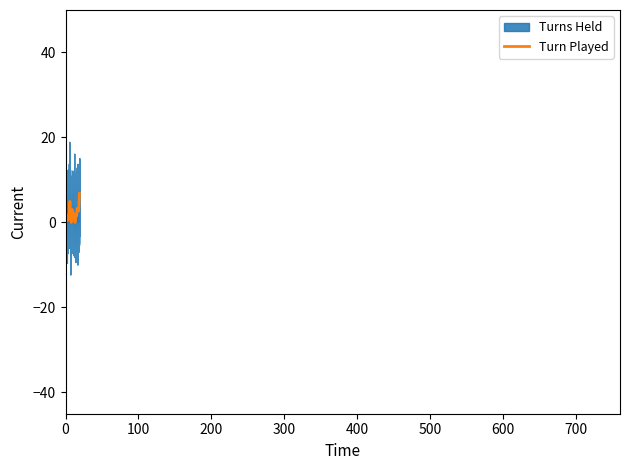

What is the maximum value for Turn Played?

6.8